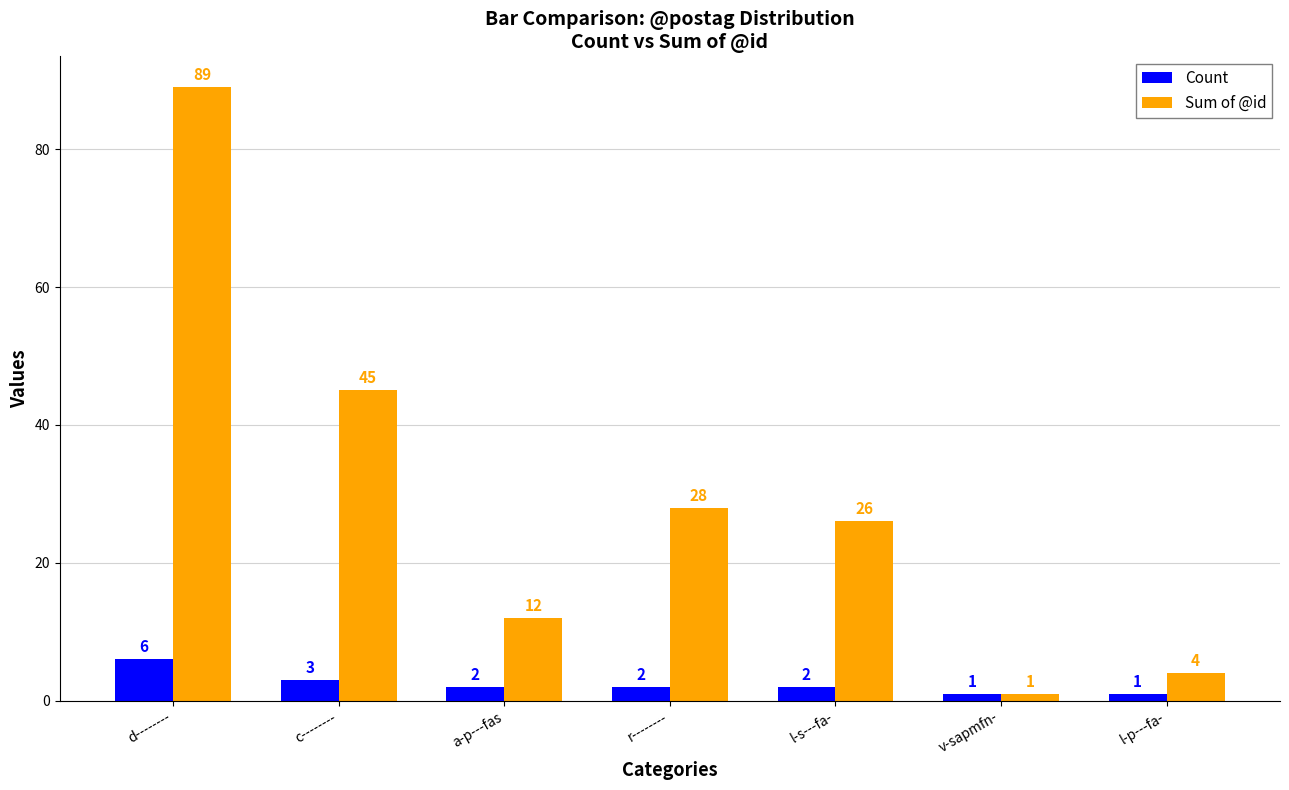

Reading right to left, transcribe all the data shown in this chart.

Count: l-p---fa-=1	v-sapmfn-=1	l-s---fa-=2	r--------=2	a-p---fas=2	c--------=3	d--------=6
Sum of @id: l-p---fa-=4	v-sapmfn-=1	l-s---fa-=26	r--------=28	a-p---fas=12	c--------=45	d--------=89